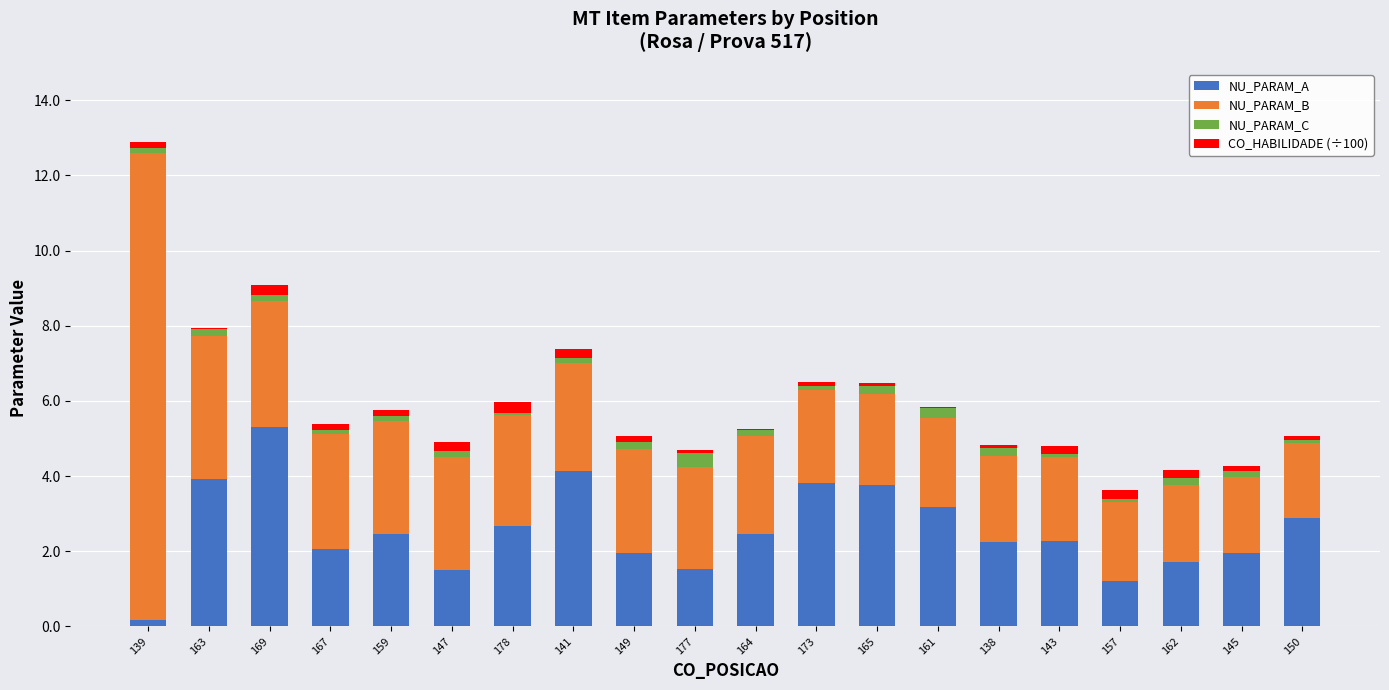

At which label does NU_PARAM_A reach its peak?

169